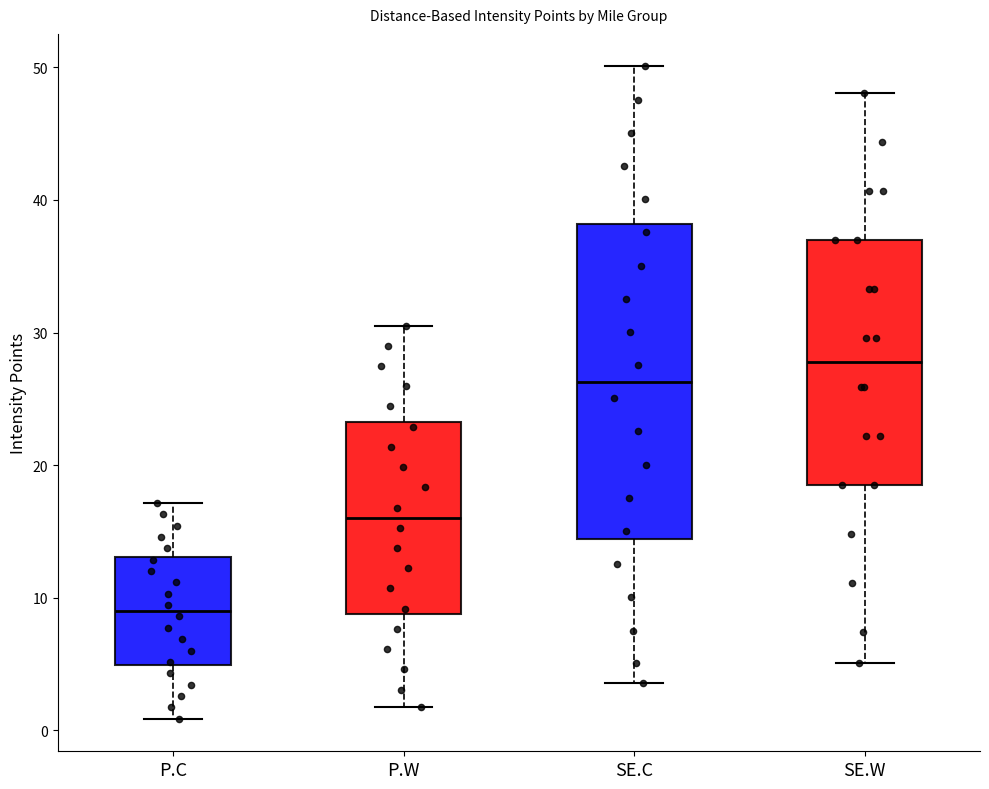

Comparing the boxes themselves (not the whiskers), which one is the tallest?

SE.C